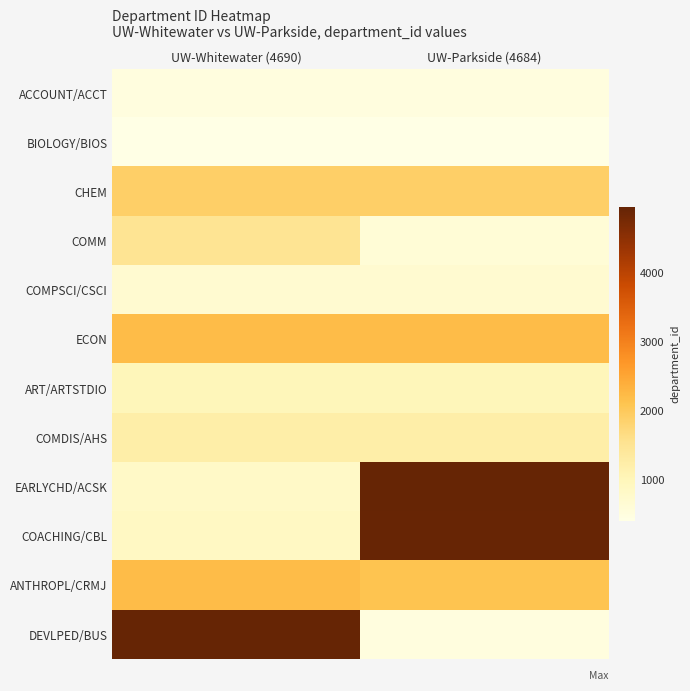

Reading right to left, transcribe all the data shown in this chart.

ACCOUNT/ACCT: UW-Parkside (4684)=502	UW-Whitewater (4690)=502
BIOLOGY/BIOS: UW-Parkside (4684)=401	UW-Whitewater (4690)=401
CHEM: UW-Parkside (4684)=1905	UW-Whitewater (4690)=1905
COMM: UW-Parkside (4684)=601	UW-Whitewater (4690)=1506
COMPSCI/CSCI: UW-Parkside (4684)=701	UW-Whitewater (4690)=701
ECON: UW-Parkside (4684)=2204	UW-Whitewater (4690)=2204
ART/ARTSTDIO: UW-Parkside (4684)=1002	UW-Whitewater (4690)=1002
COMDIS/AHS: UW-Parkside (4684)=1229	UW-Whitewater (4690)=1220
EARLYCHD/ACSK: UW-Parkside (4684)=4957	UW-Whitewater (4690)=823
COACHING/CBL: UW-Parkside (4684)=4925	UW-Whitewater (4690)=877
ANTHROPL/CRMJ: UW-Parkside (4684)=2105	UW-Whitewater (4690)=2202
DEVLPED/BUS: UW-Parkside (4684)=501	UW-Whitewater (4690)=4957